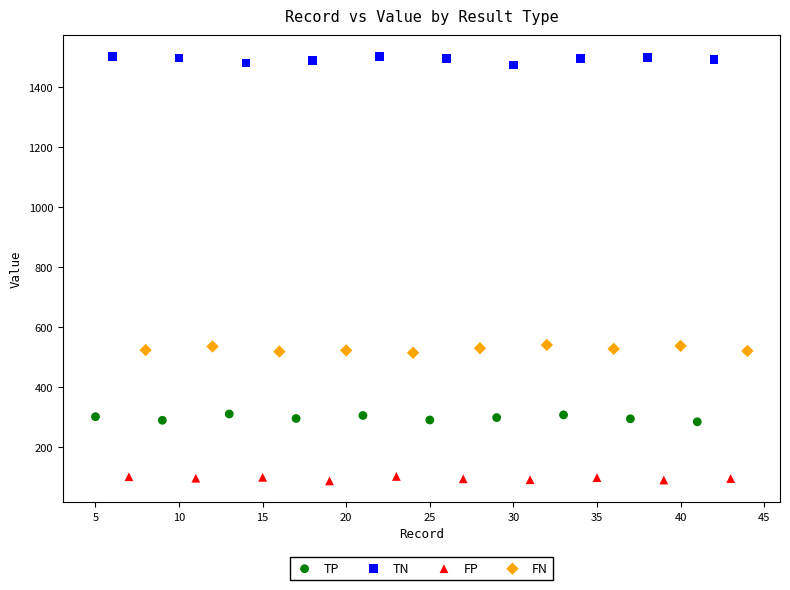

Which series contains the lowest Y value?

FP